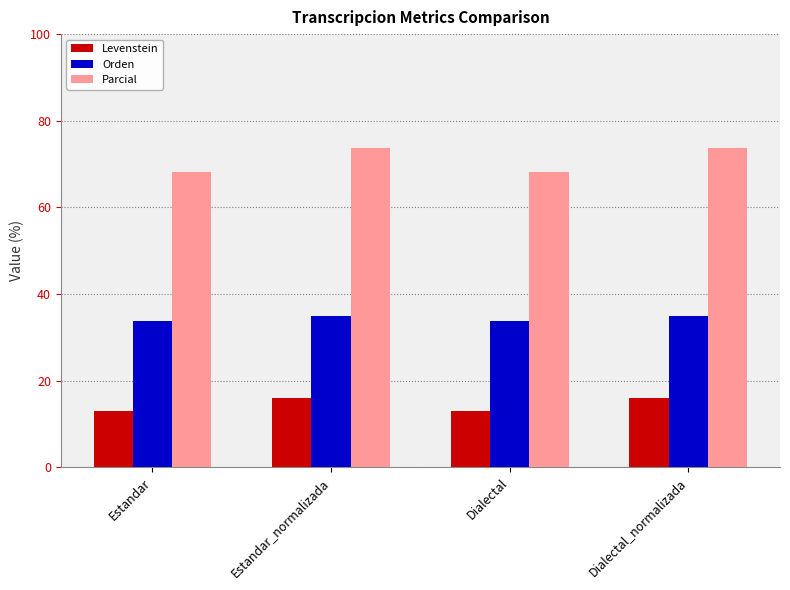

Reading left to right, extract all data points from this chart.

Levenstein: Estandar=12.9	Estandar_normalizada=16.1	Dialectal=12.9	Dialectal_normalizada=16.1
Orden: Estandar=33.7	Estandar_normalizada=34.9	Dialectal=33.7	Dialectal_normalizada=34.9
Parcial: Estandar=68.2	Estandar_normalizada=73.7	Dialectal=68.2	Dialectal_normalizada=73.7